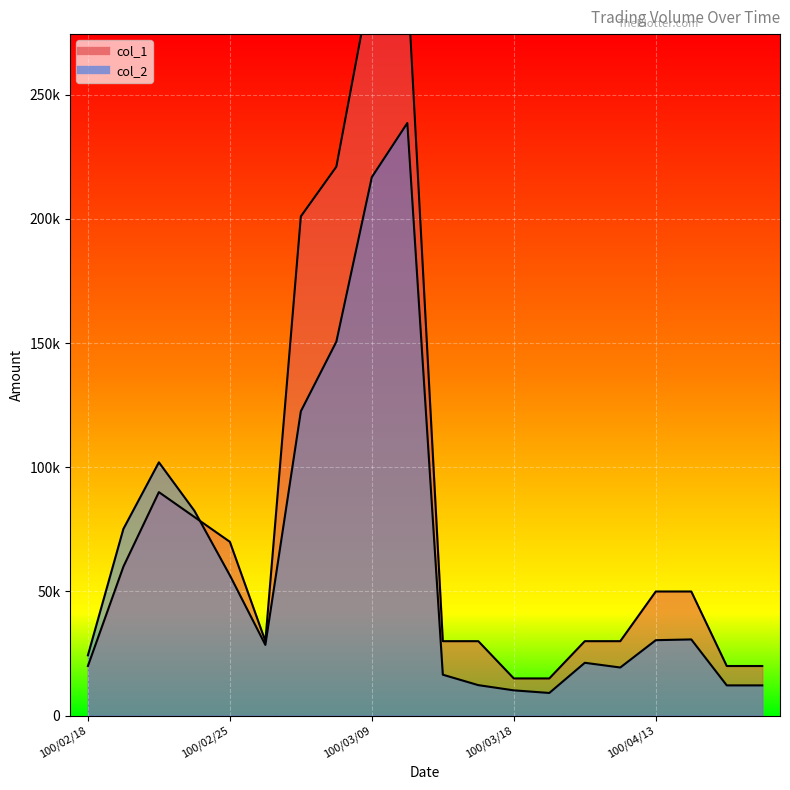

Reading right to left, extract all data points from this chart.

col_2: 100/04/18=12200	100/04/15=12200	100/04/14=30700	100/04/13=30400	100/04/12=19400	100/04/11=21300	100/03/21=9150	100/03/18=10200	100/03/17=12300	100/03/14=16500	100/03/10=238590	100/03/09=216810	100/03/08=150560	100/03/07=122550	100/03/02=28500	100/02/25=56500	100/02/23=82500	100/02/22=102000	100/02/21=75200	100/02/18=24300
col_1: 100/04/18=20000	100/04/15=20000	100/04/14=50000	100/04/13=50000	100/04/12=30000	100/04/11=30000	100/03/21=15000	100/03/18=15000	100/03/17=30000	100/03/14=30000	100/03/10=297000	100/03/09=297000	100/03/08=221000	100/03/07=201000	100/03/02=30000	100/02/25=70000	100/02/23=80000	100/02/22=90000	100/02/21=60000	100/02/18=20000